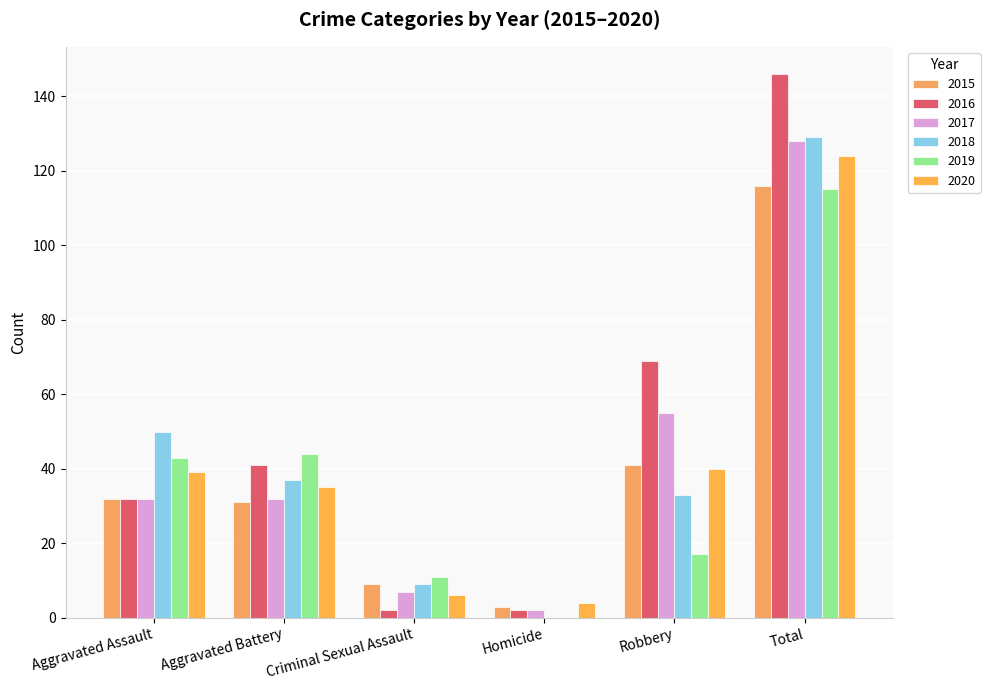

Which label corresponds to the smallest value in the chart?

Homicide